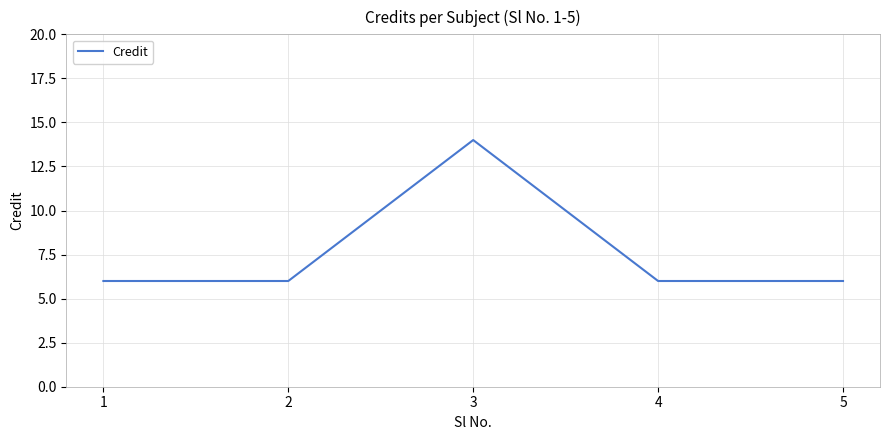

Reading right to left, extract all data points from this chart.

5=6	4=6	3=14	2=6	1=6